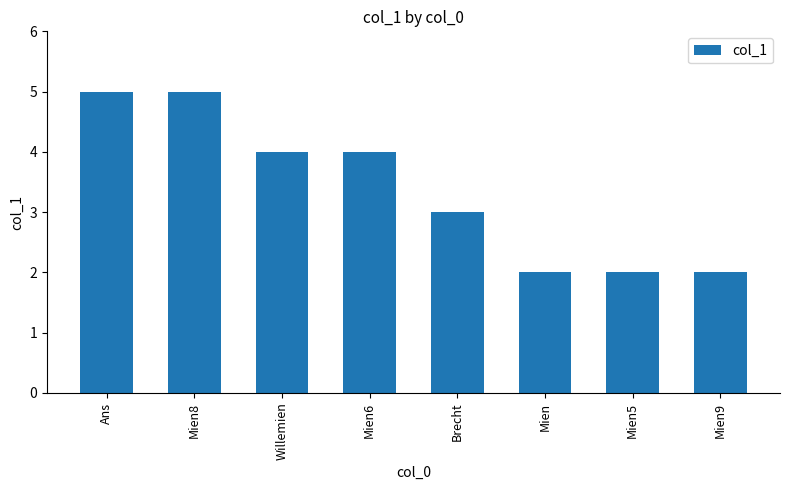

How many values are below 4?

4